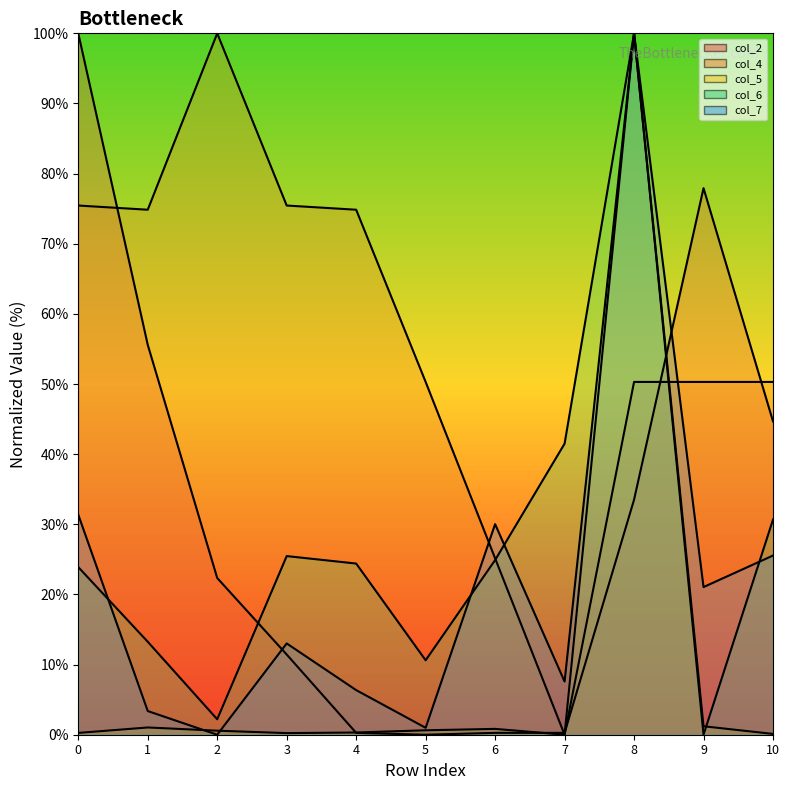

Which series has the largest range (max minus min)?

col_2